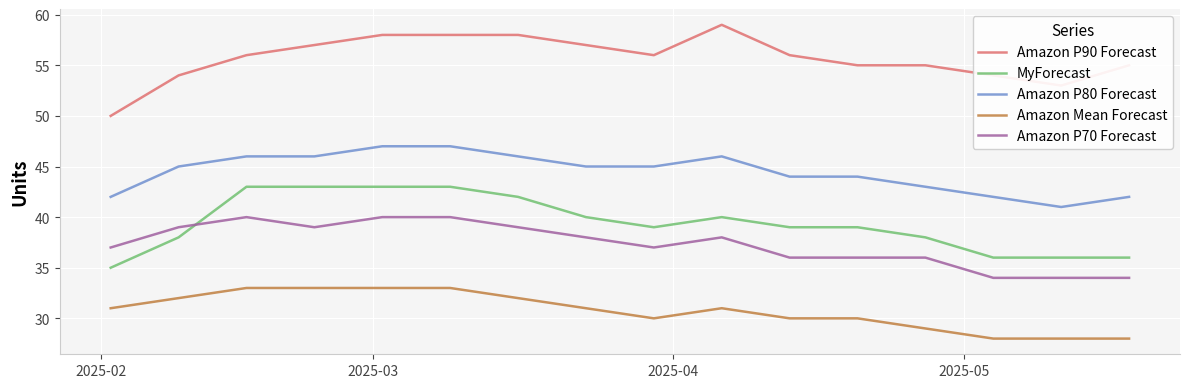

True or false: Amazon Mean Forecast and MyForecast intersect in this chart.

False